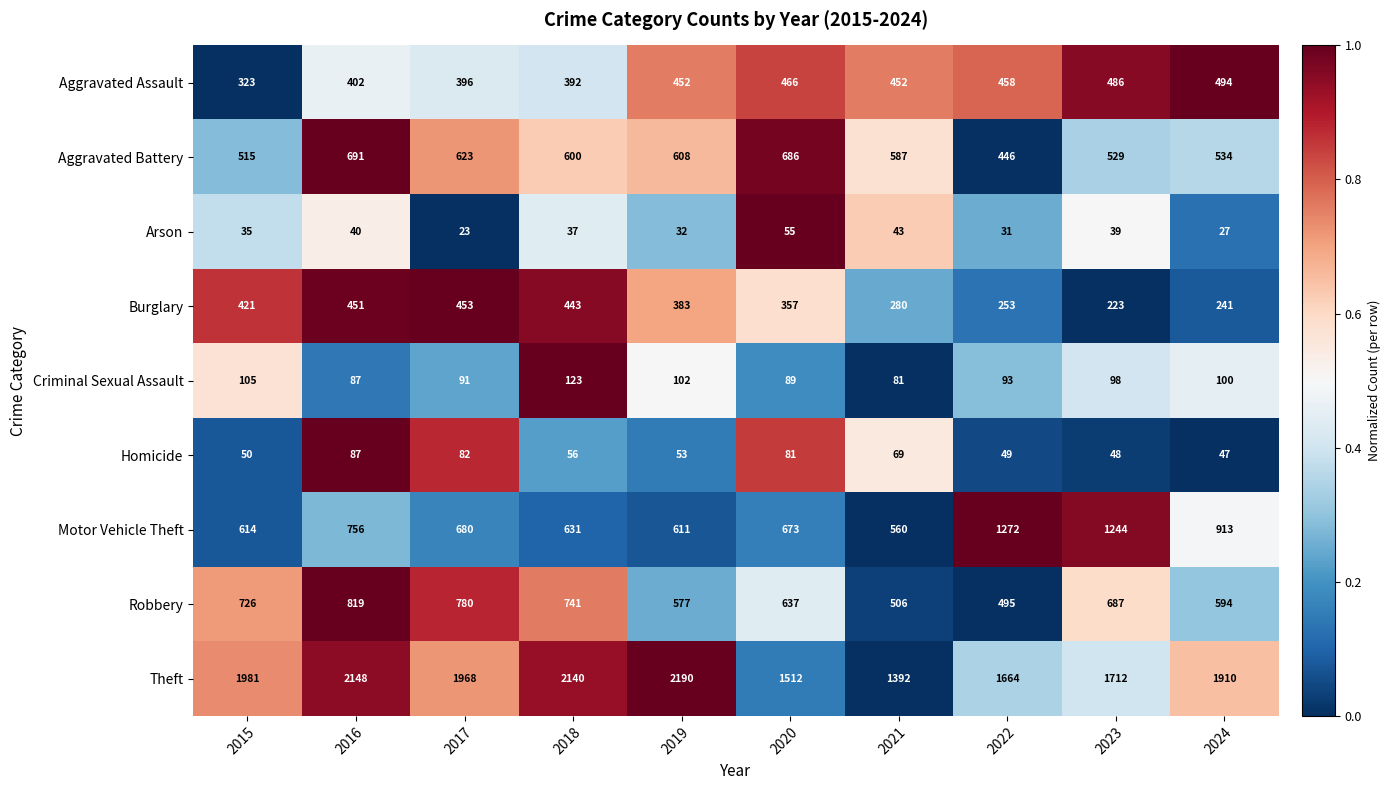

Which label corresponds to the largest value in the chart?

2019